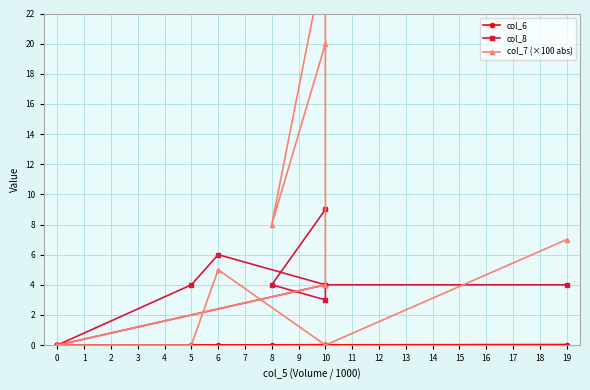

Where do col_6 and col_7 (×100 abs) first cross each other?

5 and 6